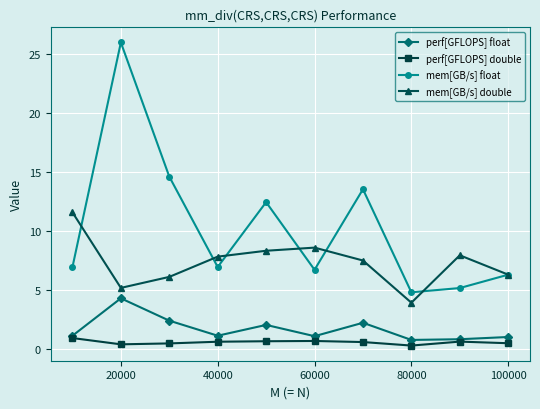

What is the average value of the perf[GFLOPS] double series?

0.6